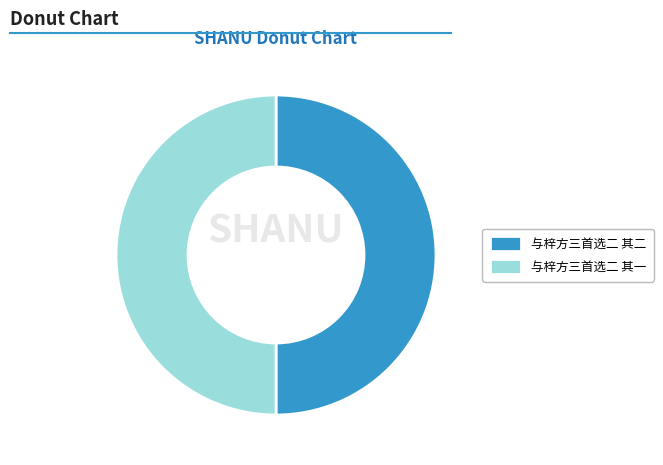

Approximately how many times larger is the value at 与梓方三首选二 其二 compared to 与梓方三首选二 其一?

1.0